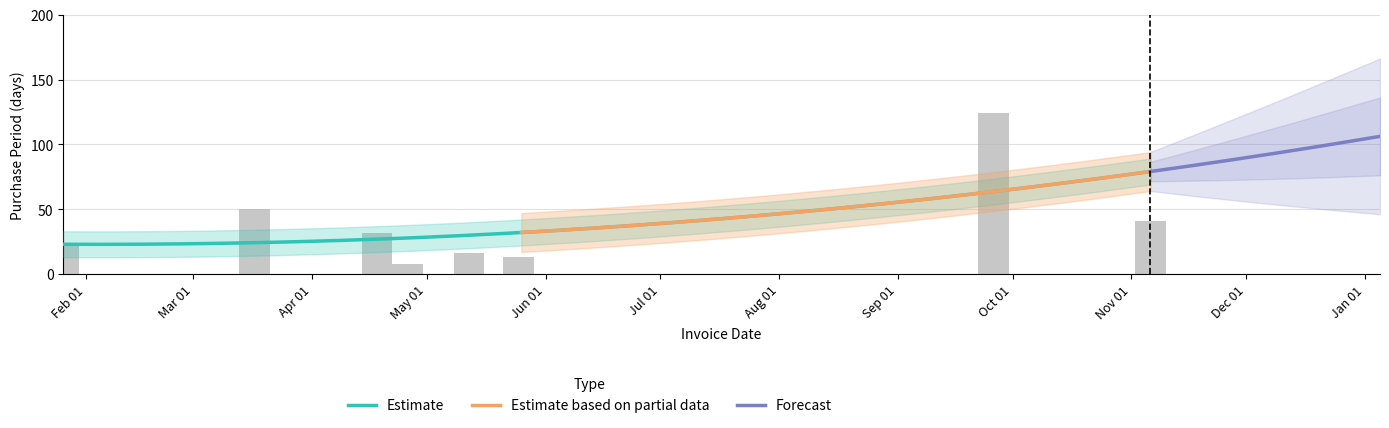

What is the ratio of the value at 2017-01-26 to the value at 2017-04-18?

0.7